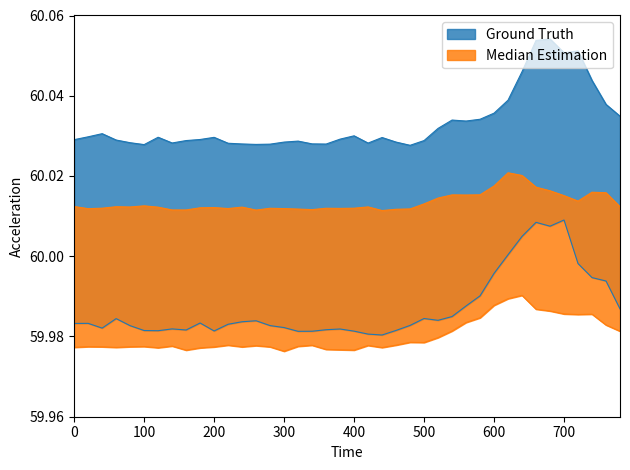

How many lines are shown in the chart?

4